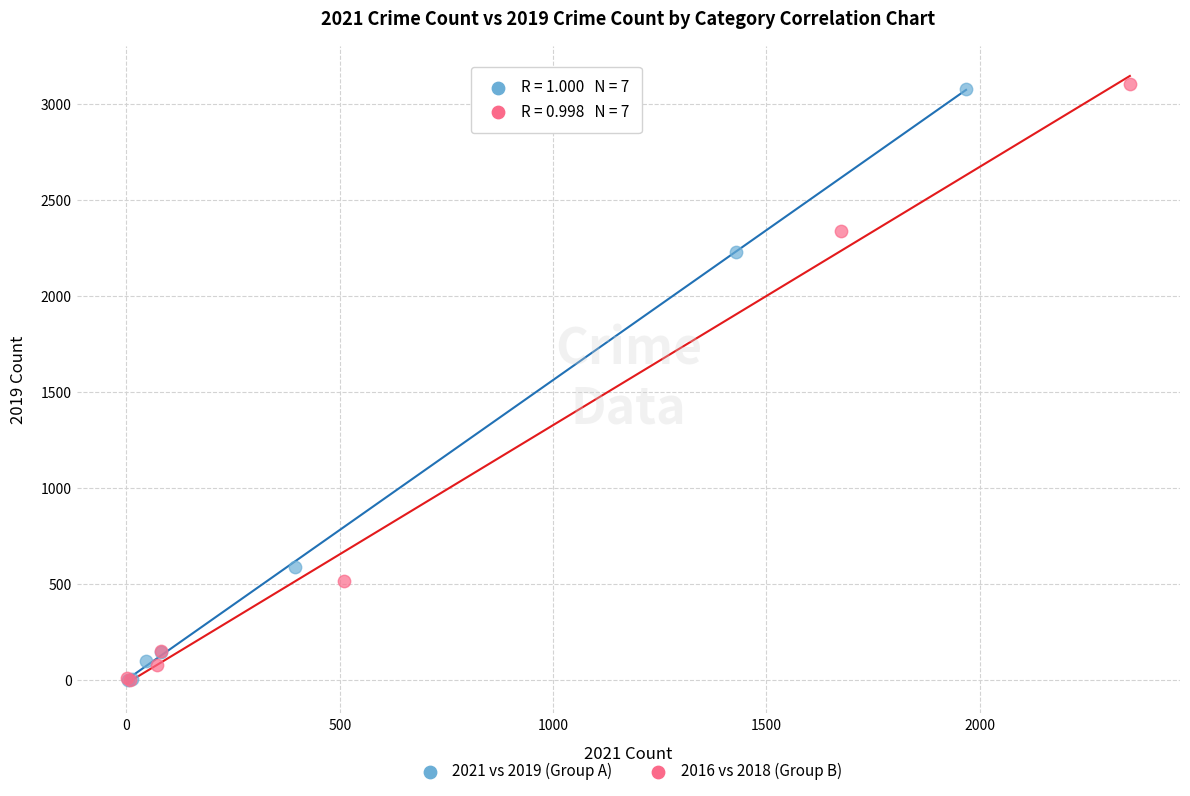

Which series has the largest Y range (max minus min)?

2016 vs 2018 (Group B)